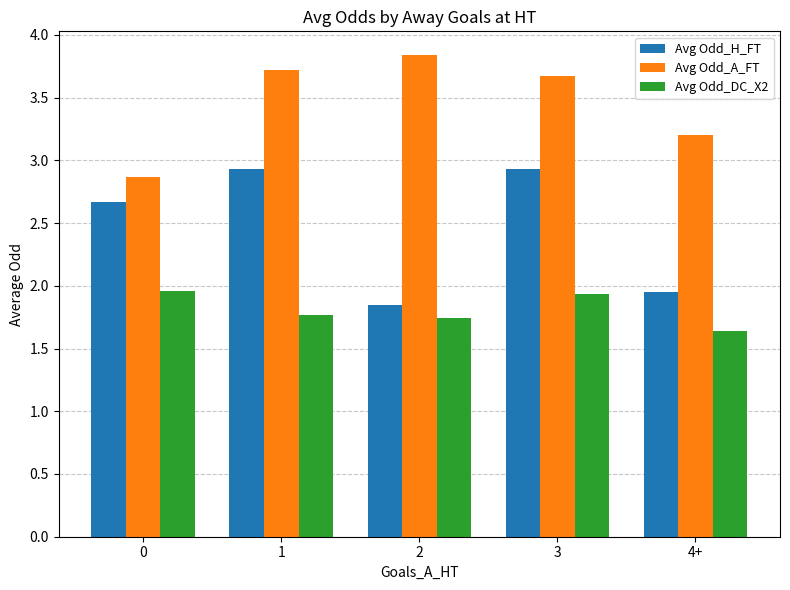

How many bars are there in each group?

3